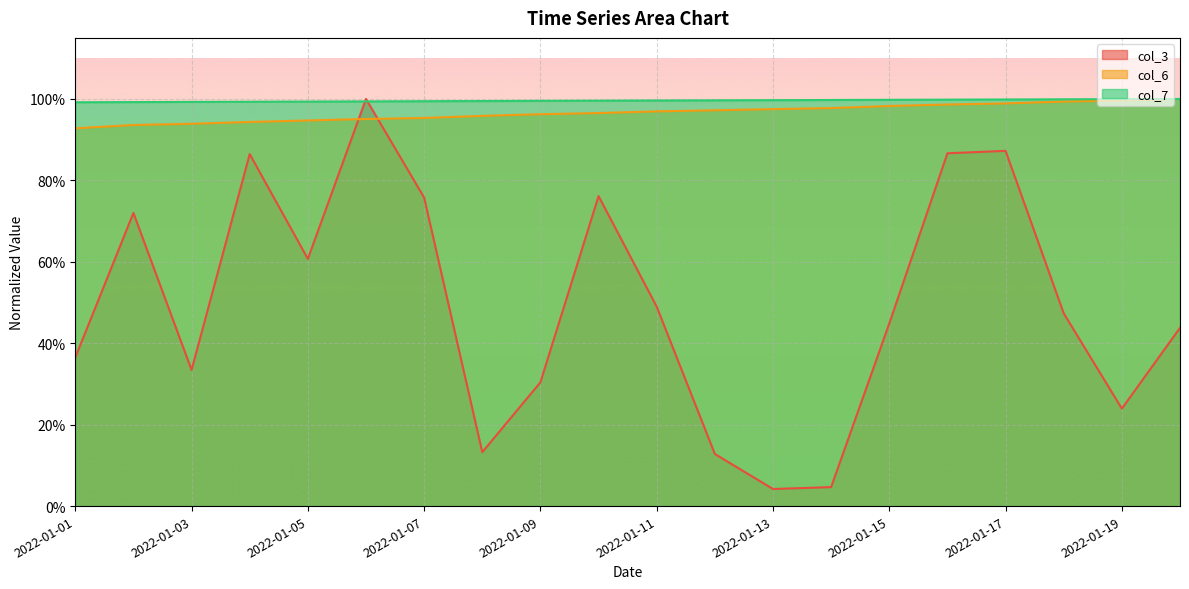

Reading left to right, extract all data points from this chart.

col_3 line: 0.4	0.7	0.3	0.9	0.6	1.0	0.8	0.1	0.3	0.8	0.5	0.1	0.0	0.0	0.4	0.9	0.9	0.5	0.2	0.4
col_6 line: 0.9	0.9	0.9	0.9	0.9	1.0	1.0	1.0	1.0	1.0	1.0	1.0	1.0	1.0	1.0	1.0	1.0	1.0	1.0	1.0
col_7 line: 1.0	1.0	1.0	1.0	1.0	1.0	1.0	1.0	1.0	1.0	1.0	1.0	1.0	1.0	1.0	1.0	1.0	1.0	1.0	1.0